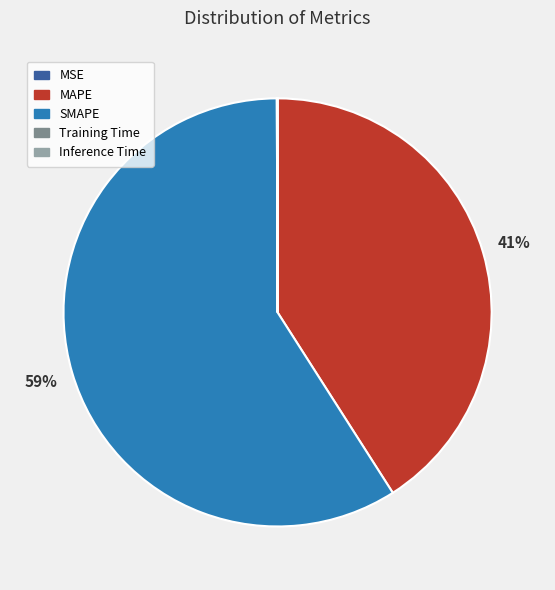

Does MAPE represent more than half of the total?

No